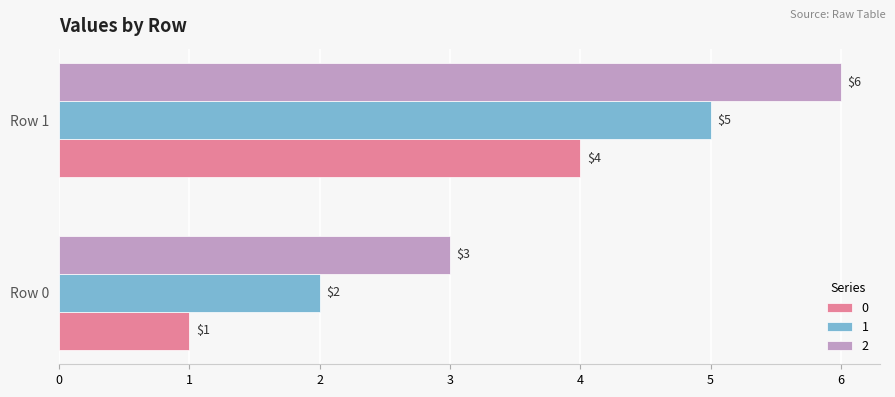

At which label is 0 closest to 2?

Row 0